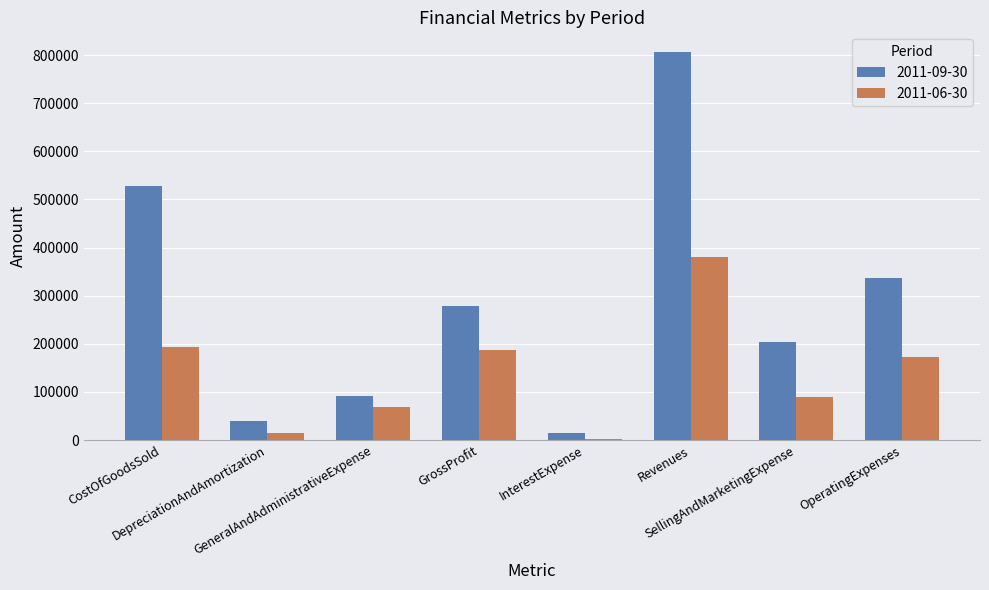

What is the total value across all series at GrossProfit?

465927